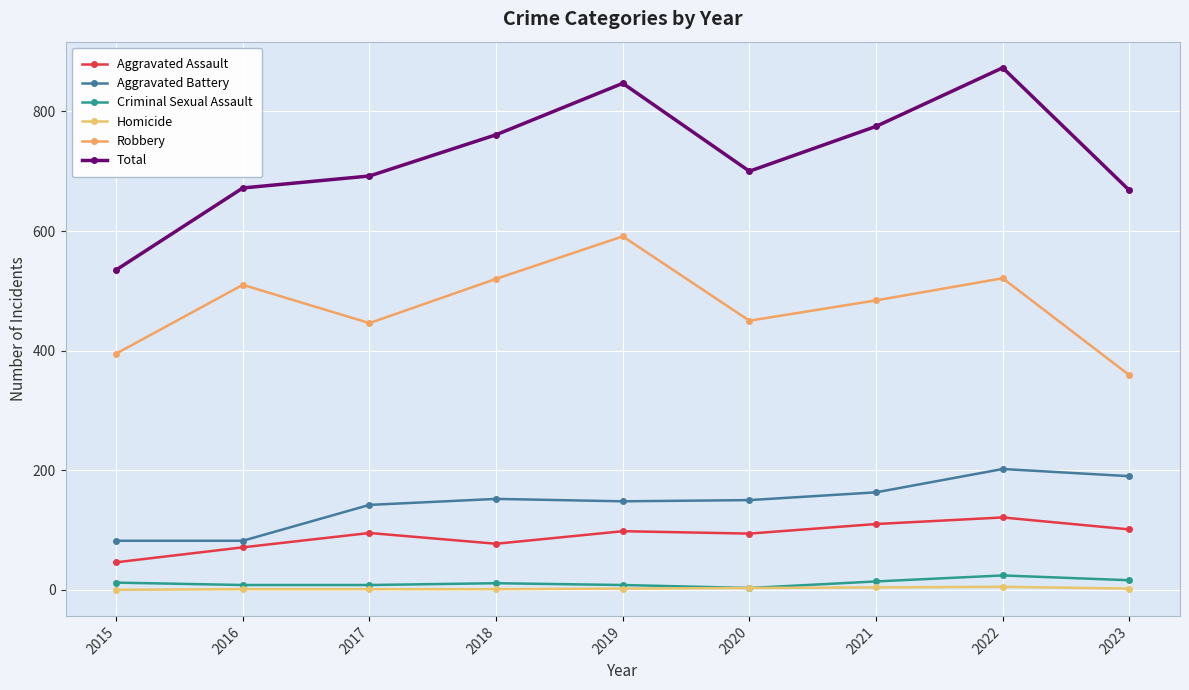

Reading right to left, list all the values displayed in this chart.

Aggravated Assault: 101	121	110	94	98	77	95	71	46
Aggravated Battery: 190	202	163	150	148	152	142	82	82
Criminal Sexual Assault: 16	24	14	3	8	11	8	8	12
Homicide: 2	5	4	3	2	1	1	1	0
Robbery: 359	521	484	450	591	520	446	510	395
Total: 668	873	775	700	847	761	692	672	535